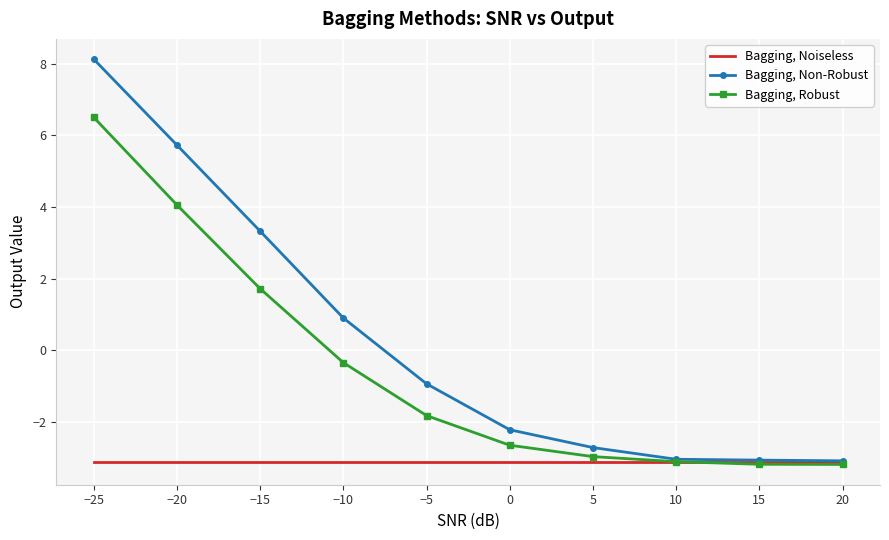

Between −10 and 20, which series saw the biggest shift?

Bagging, Non-Robust